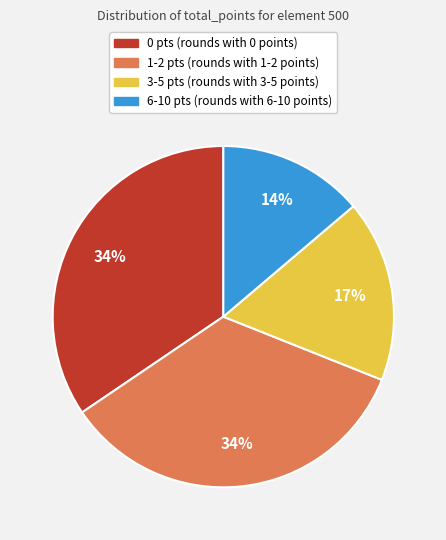

Is there any slice that represents more than half of the pie?

No